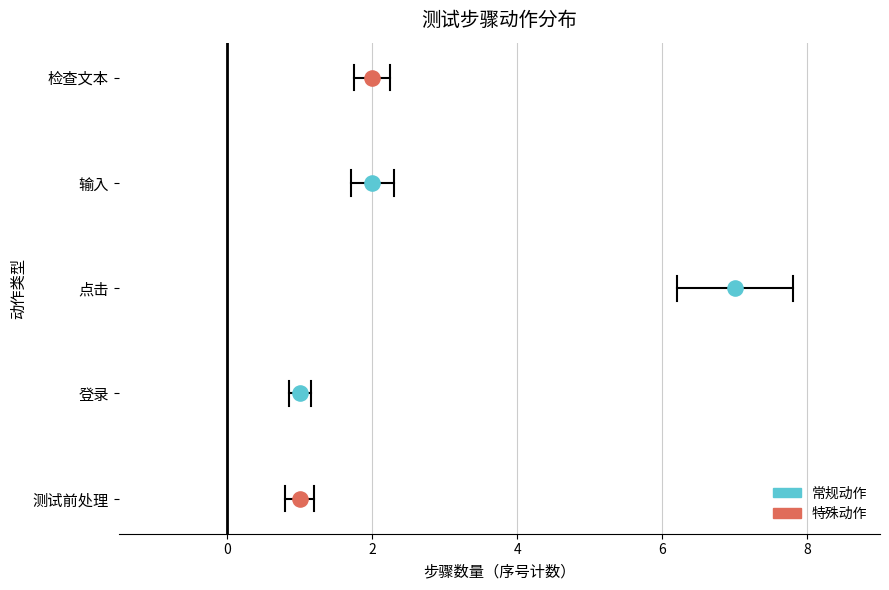

Approximately how many times larger is the value at 检查文本 compared to 输入?

1.0